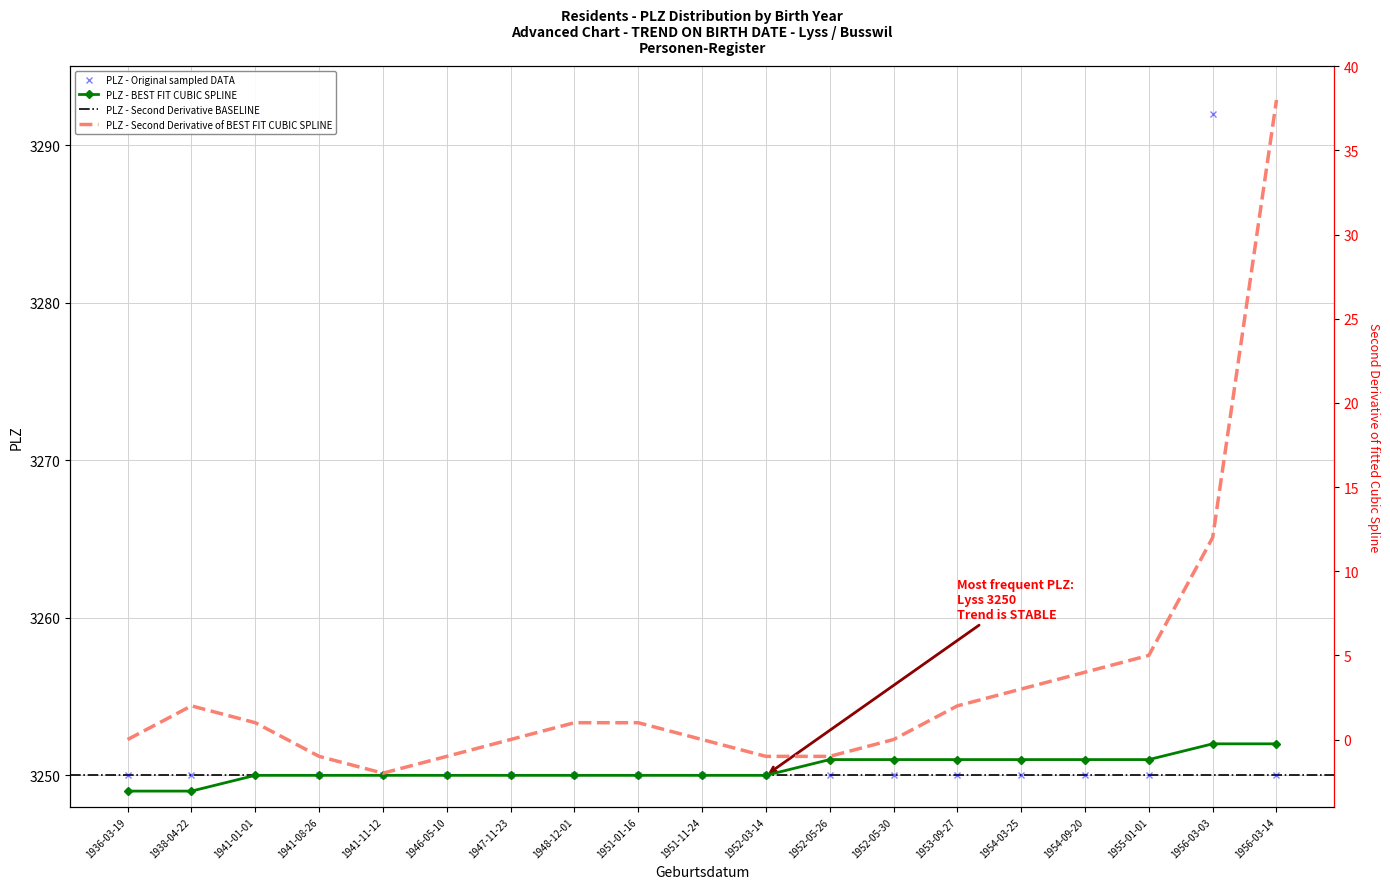

Which label corresponds to the largest value in the chart?

1941-01-01